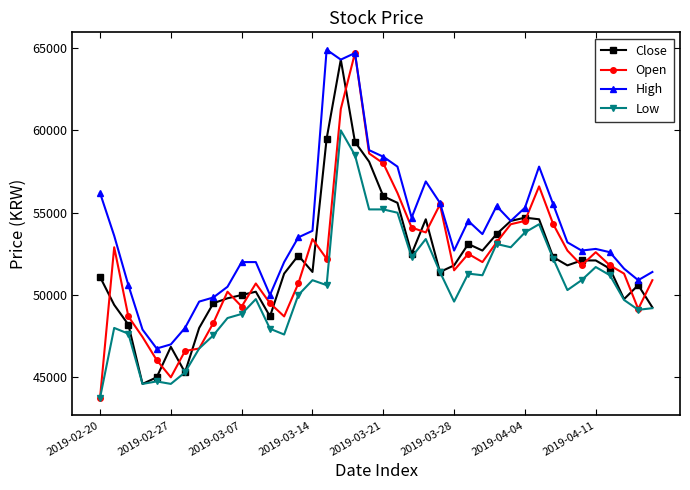

Which series ends up on top after the final intersection of Open and Close?

Open